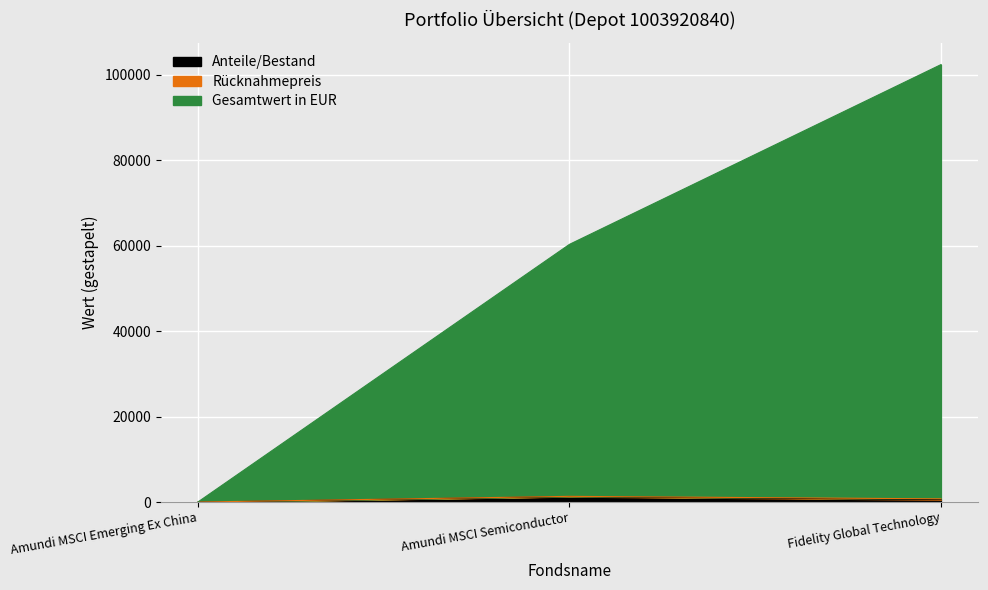

At how many categories does at least one series exceed 52422?

2